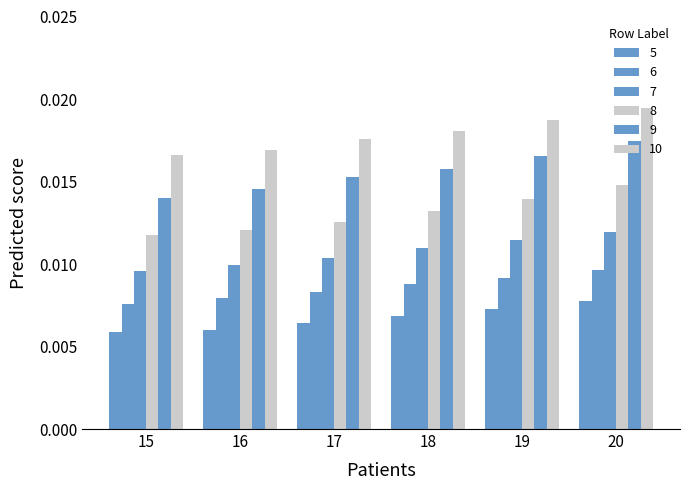

Are the bars horizontal?

No